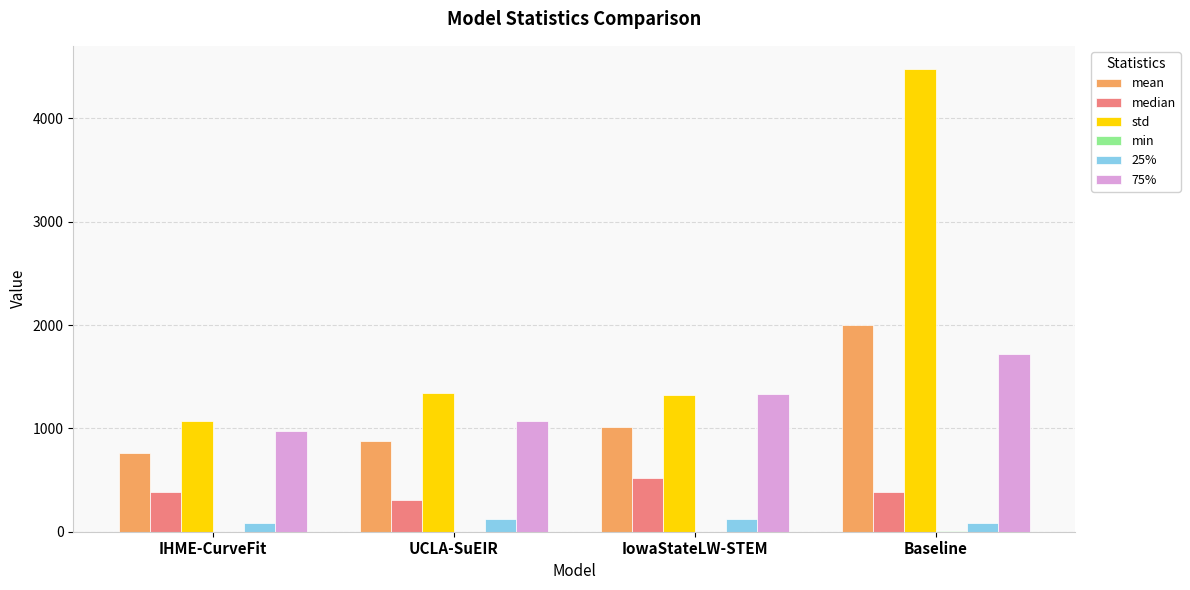

Which series changed the most between IowaStateLW-STEM and Baseline?

std